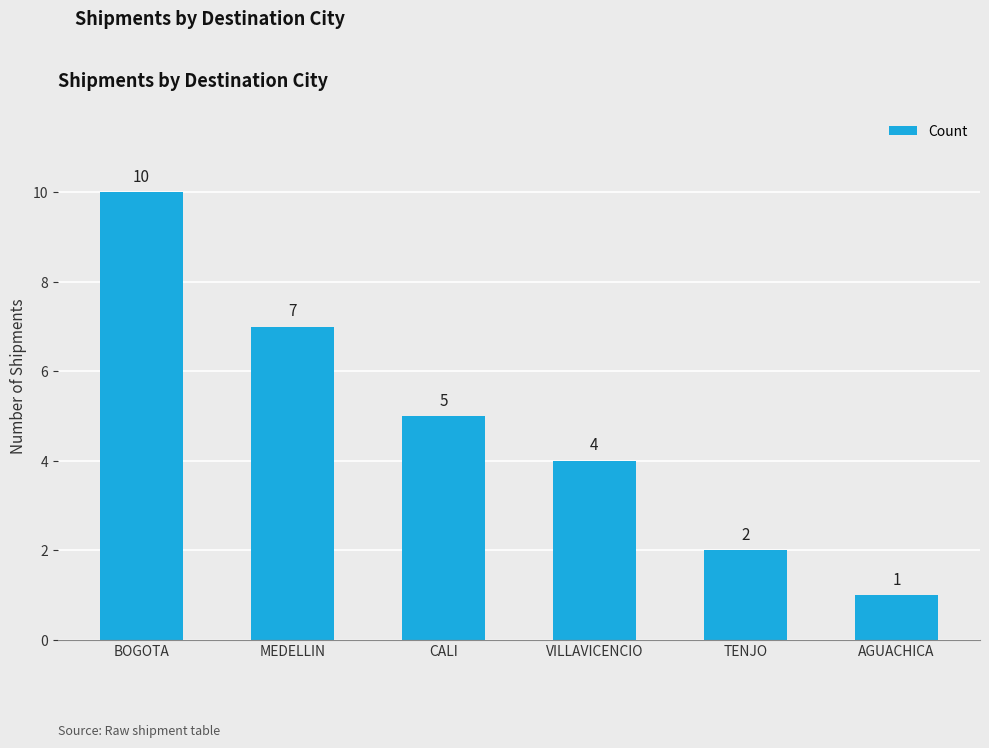

Reading right to left, transcribe all the data shown in this chart.

1	2	4	5	7	10